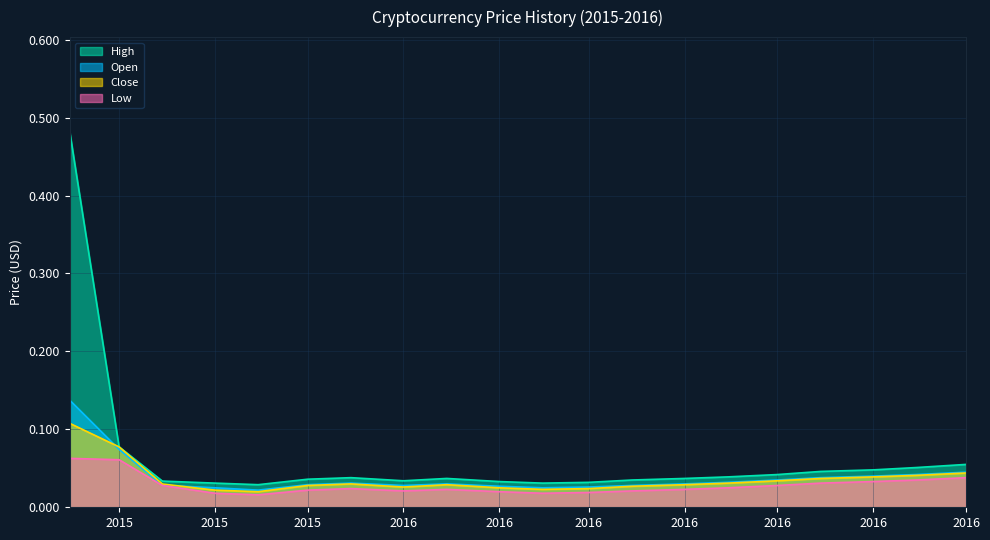

True or false: Low has a value of 0.0 at 2015-11-15.

True